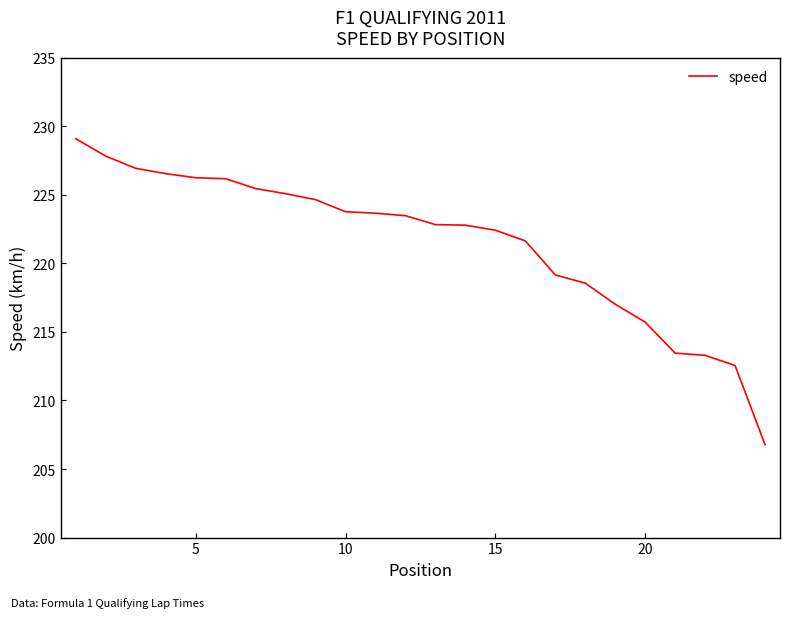

What is the greatest value displayed?

229.1